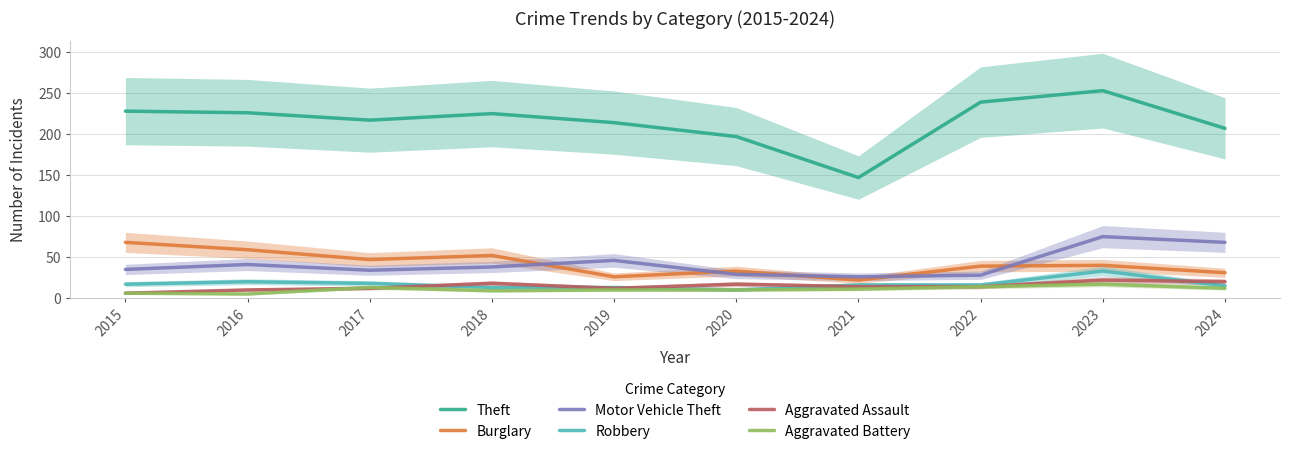

Which series ends up on top after the final intersection of Motor Vehicle Theft and Burglary?

Motor Vehicle Theft